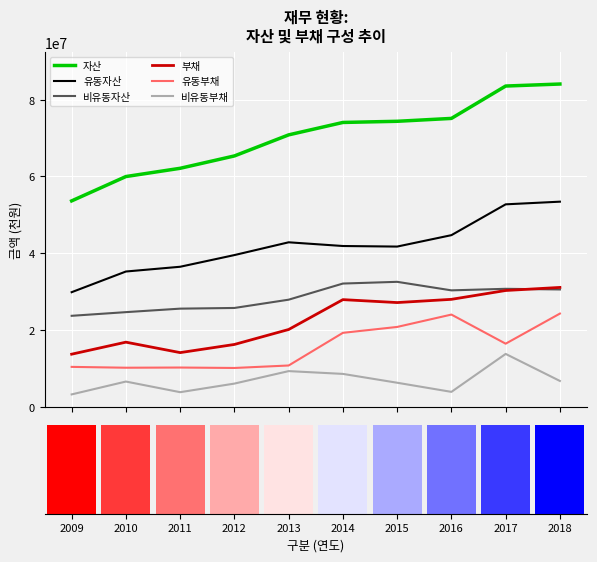

What is the highest value of the 유동자산 series?

53438139